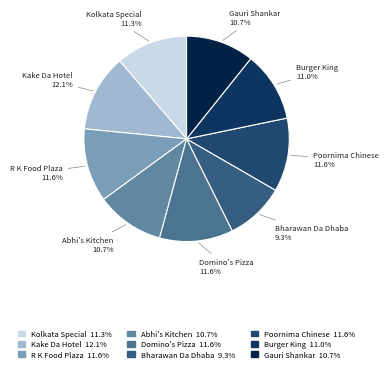

Combined, do R K Food Plaza and Kake Da Hotel account for over 50%?

No